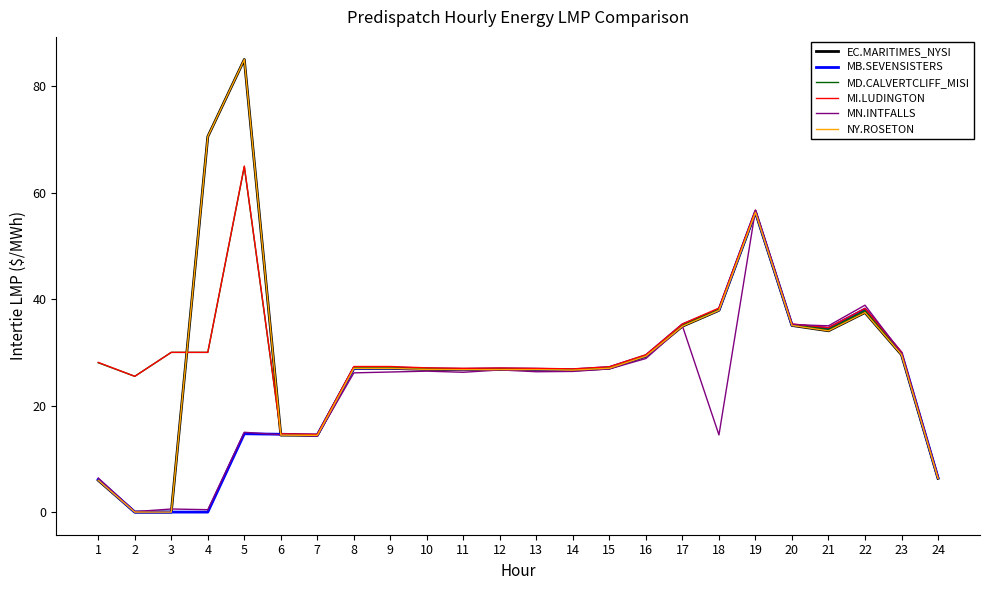

Which category has the highest value in the MD.CALVERTCLIFF_MISI series?

5